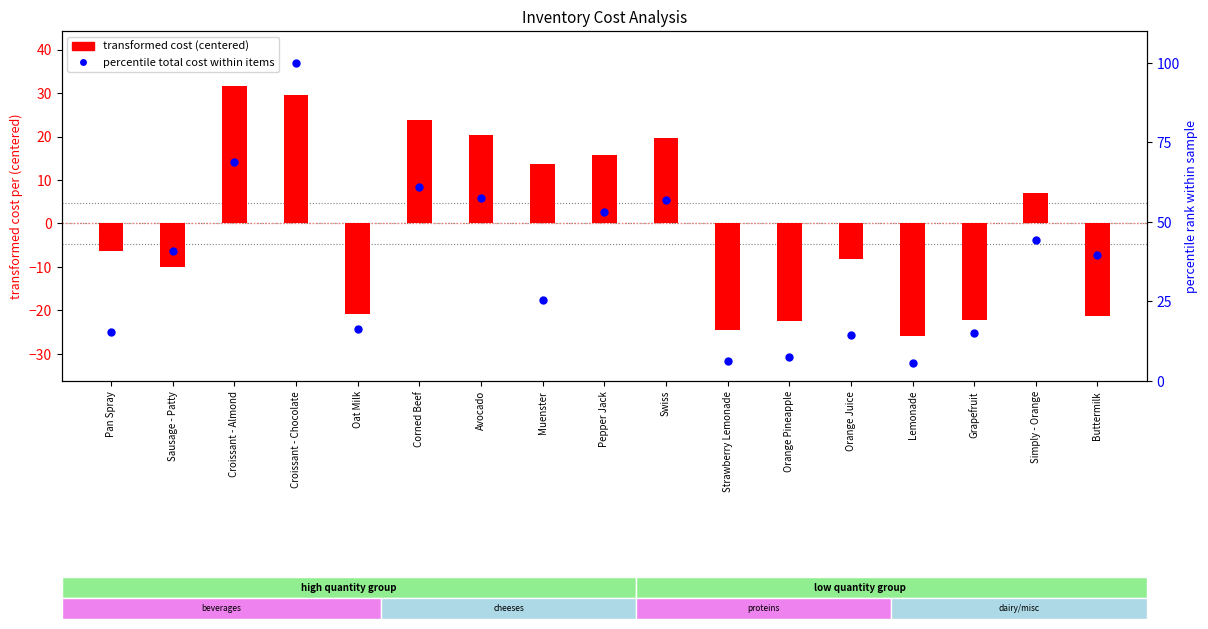

At how many categories does at least one series exceed -20?

17